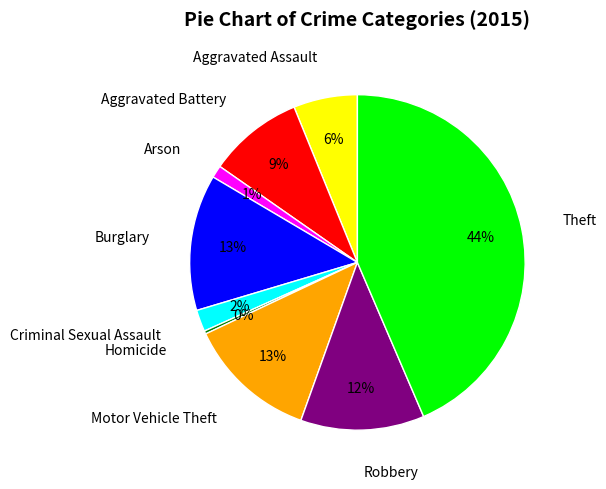

Approximately how many times larger is the value at Burglary compared to Homicide?

44.0